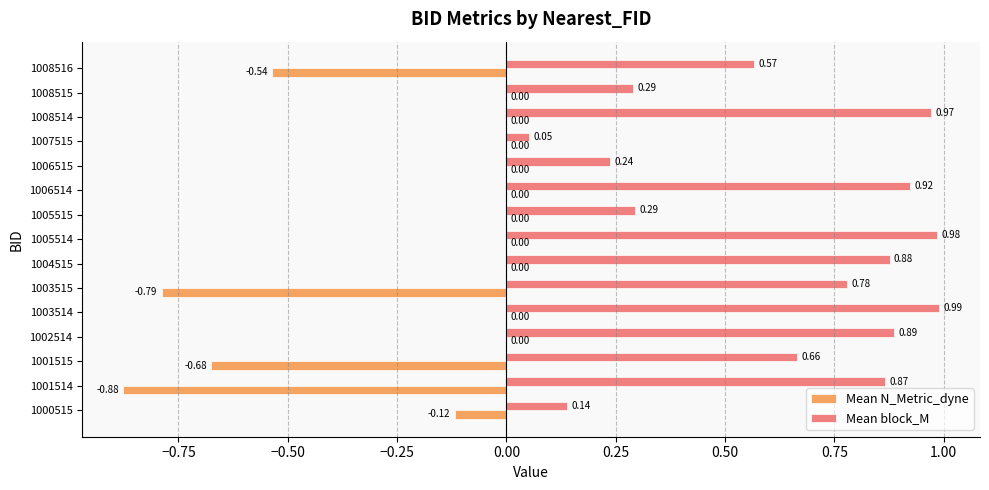

Where is Mean block_M nearest to the value 0?

1007515